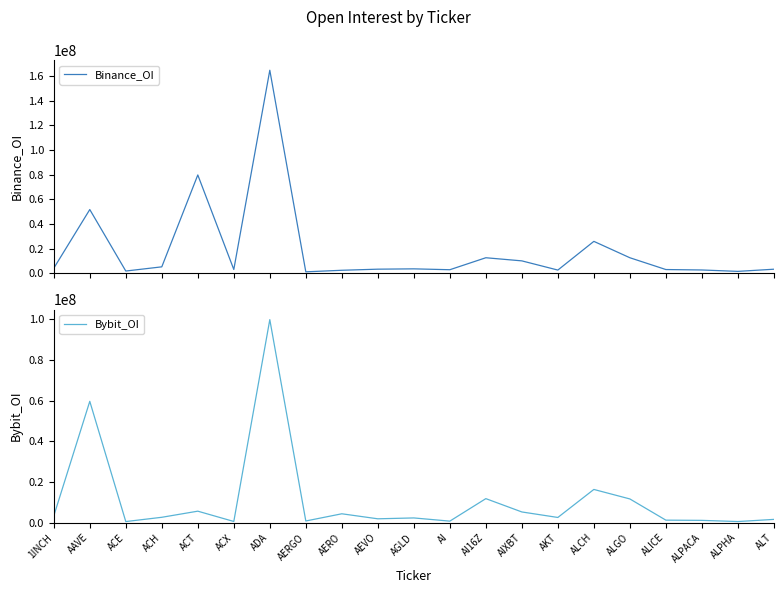

True or false: Binance_OI has a value of 25960654 at ALCH.

True